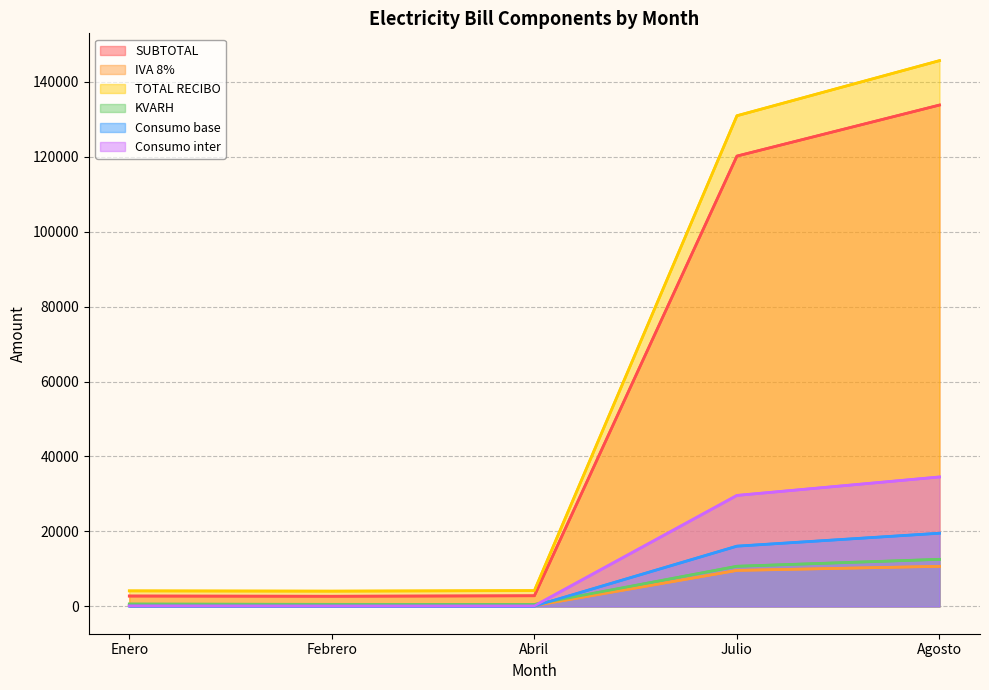

Reading left to right, extract all data points from this chart.

line_SUBTOTAL: Enero=2777.0	Febrero=2716.3	Abril=2844.5	Julio=120134.2	Agosto=133744.8
line_IVA 8%: Enero=222.2	Febrero=217.3	Abril=227.6	Julio=9610.7	Agosto=10699.6
line_TOTAL RECIBO: Enero=4150.0	Febrero=4083.0	Abril=4222.0	Julio=130895.0	Agosto=145594.0
line_KVARH: Enero=638.0	Febrero=554.0	Abril=530.0	Julio=10711.0	Agosto=12566.0
line_Consumo base: Enero=119.0	Febrero=101.0	Abril=91.0	Julio=16079.0	Agosto=19530.0
line_Consumo inter: Enero=178.0	Febrero=144.0	Abril=152.0	Julio=29613.0	Agosto=34538.0